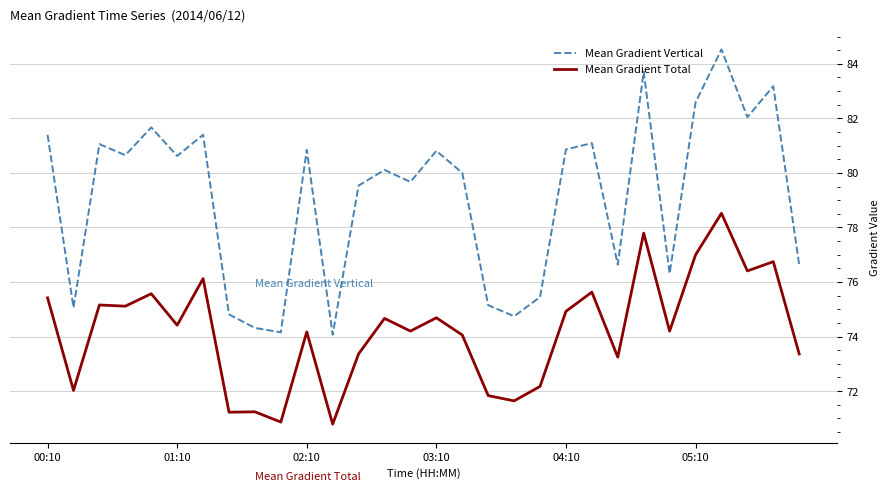

How many series are shown in this chart?

2